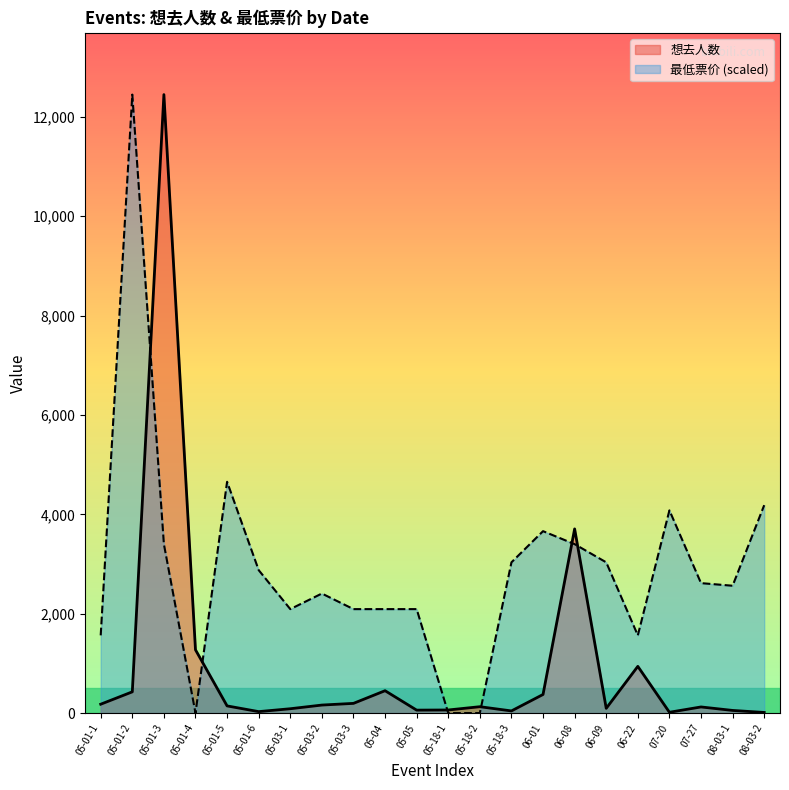

At 05-03-1, list the series in order from smallest to largest.

想去人数, 最低票价 (scaled)